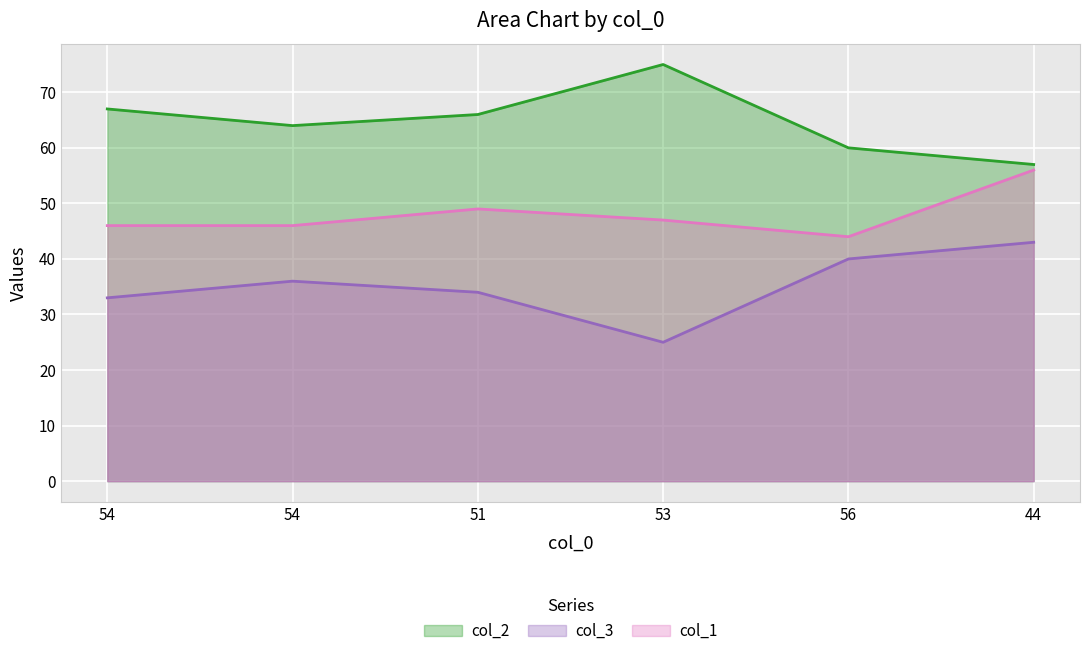

What value does the col_1 series have at 54?

46